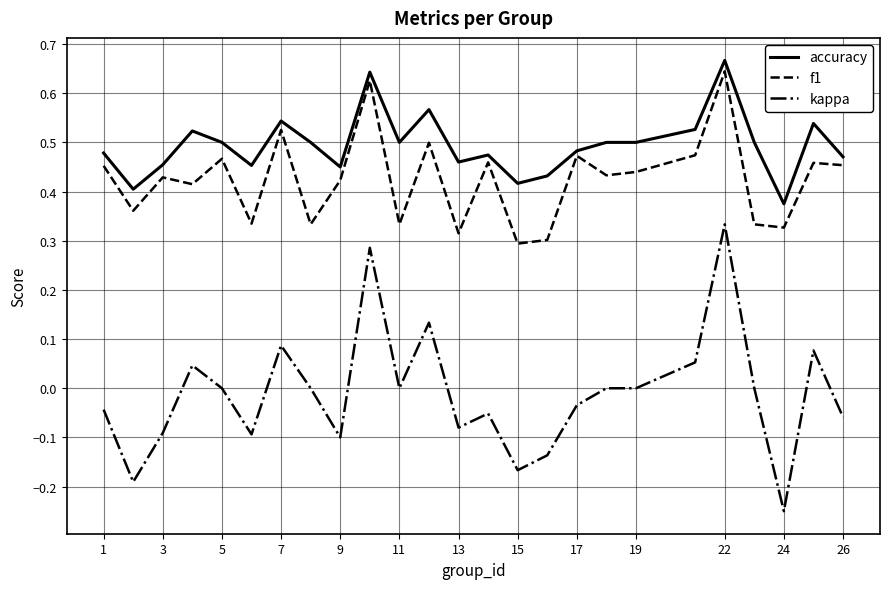

True or false: kappa and f1 cross at least once.

False